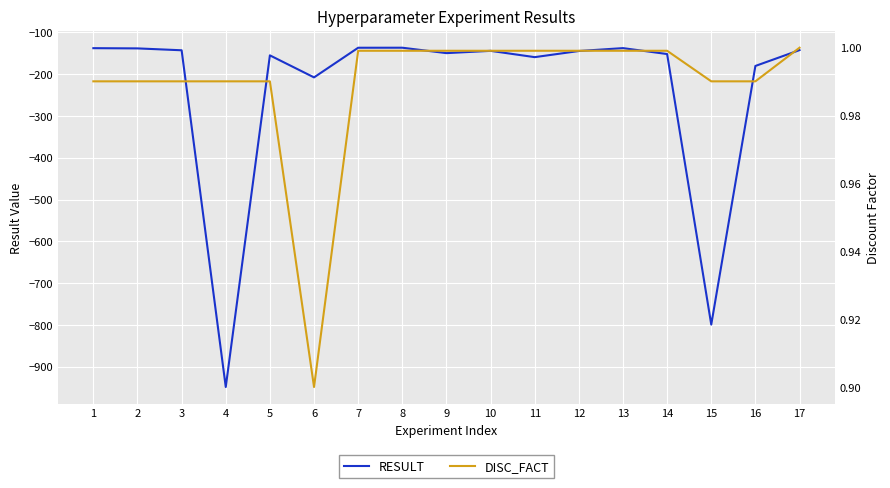

At which category does RESULT reach its first local peak?

5